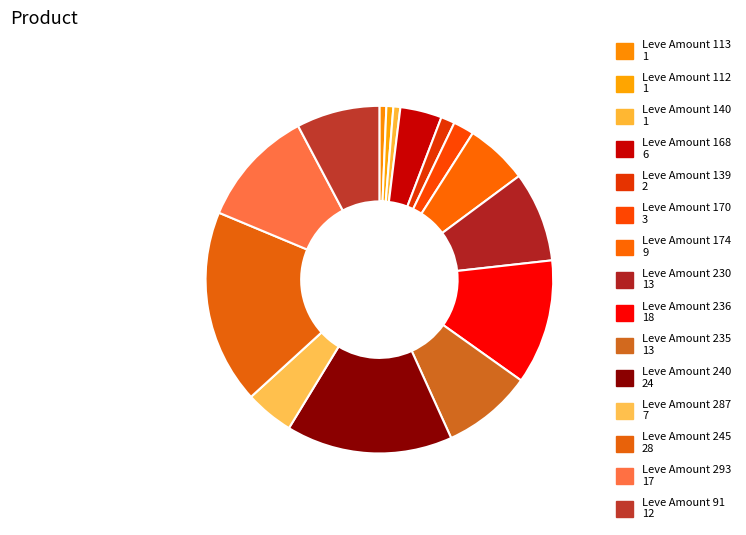

How many slices are in this pie chart?

15